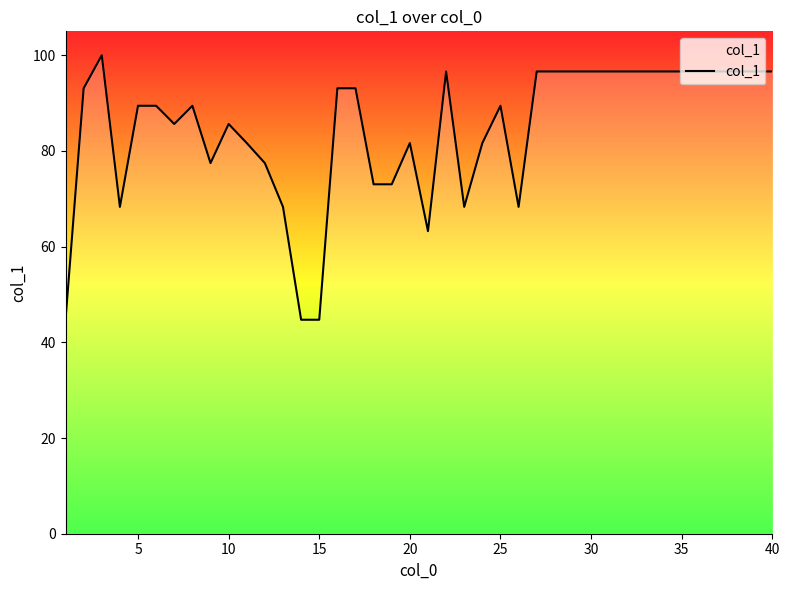

What is the difference between the maximum and minimum values?

55.3